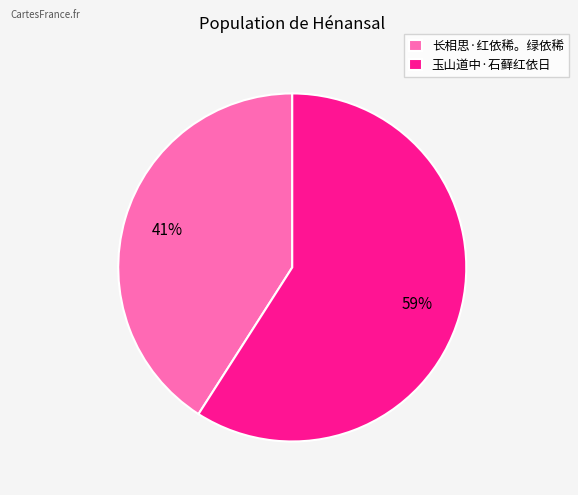

How many segments does this pie chart have?

2